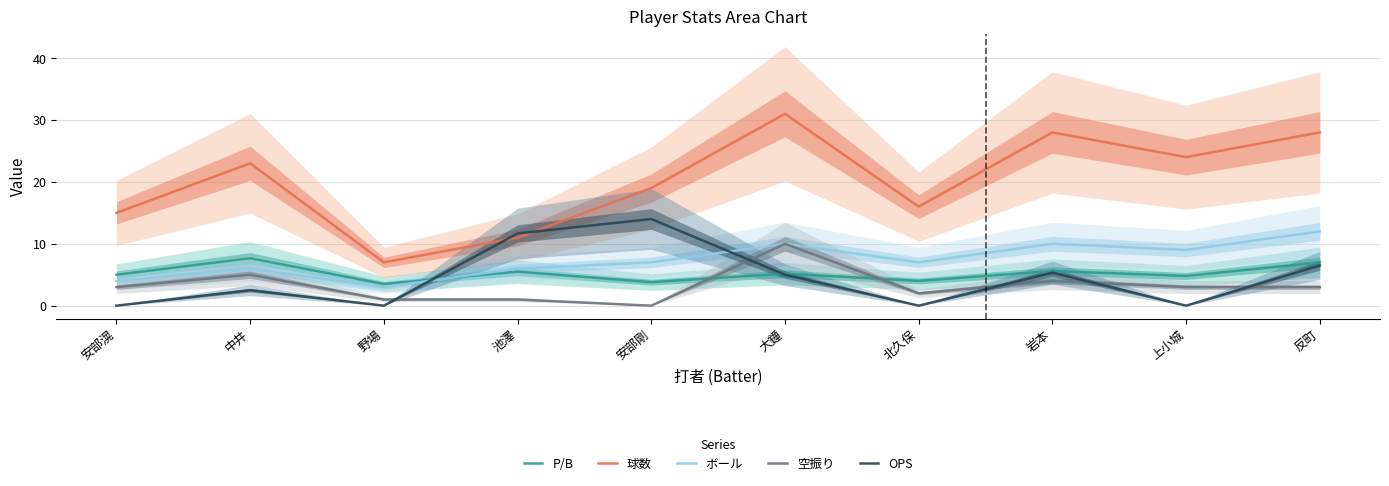

Where does the P/B series first go above 5?

中井